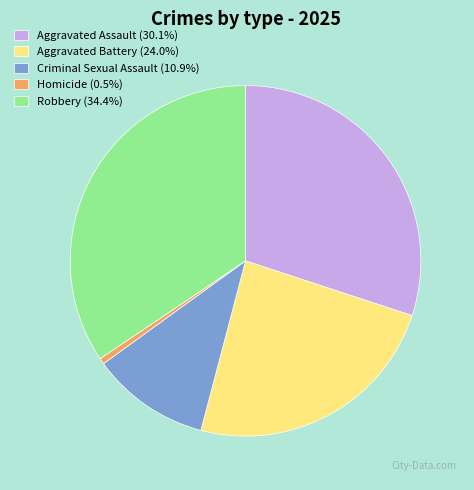

The Criminal Sexual Assault slice represents 11% of the pie. True or false?

True